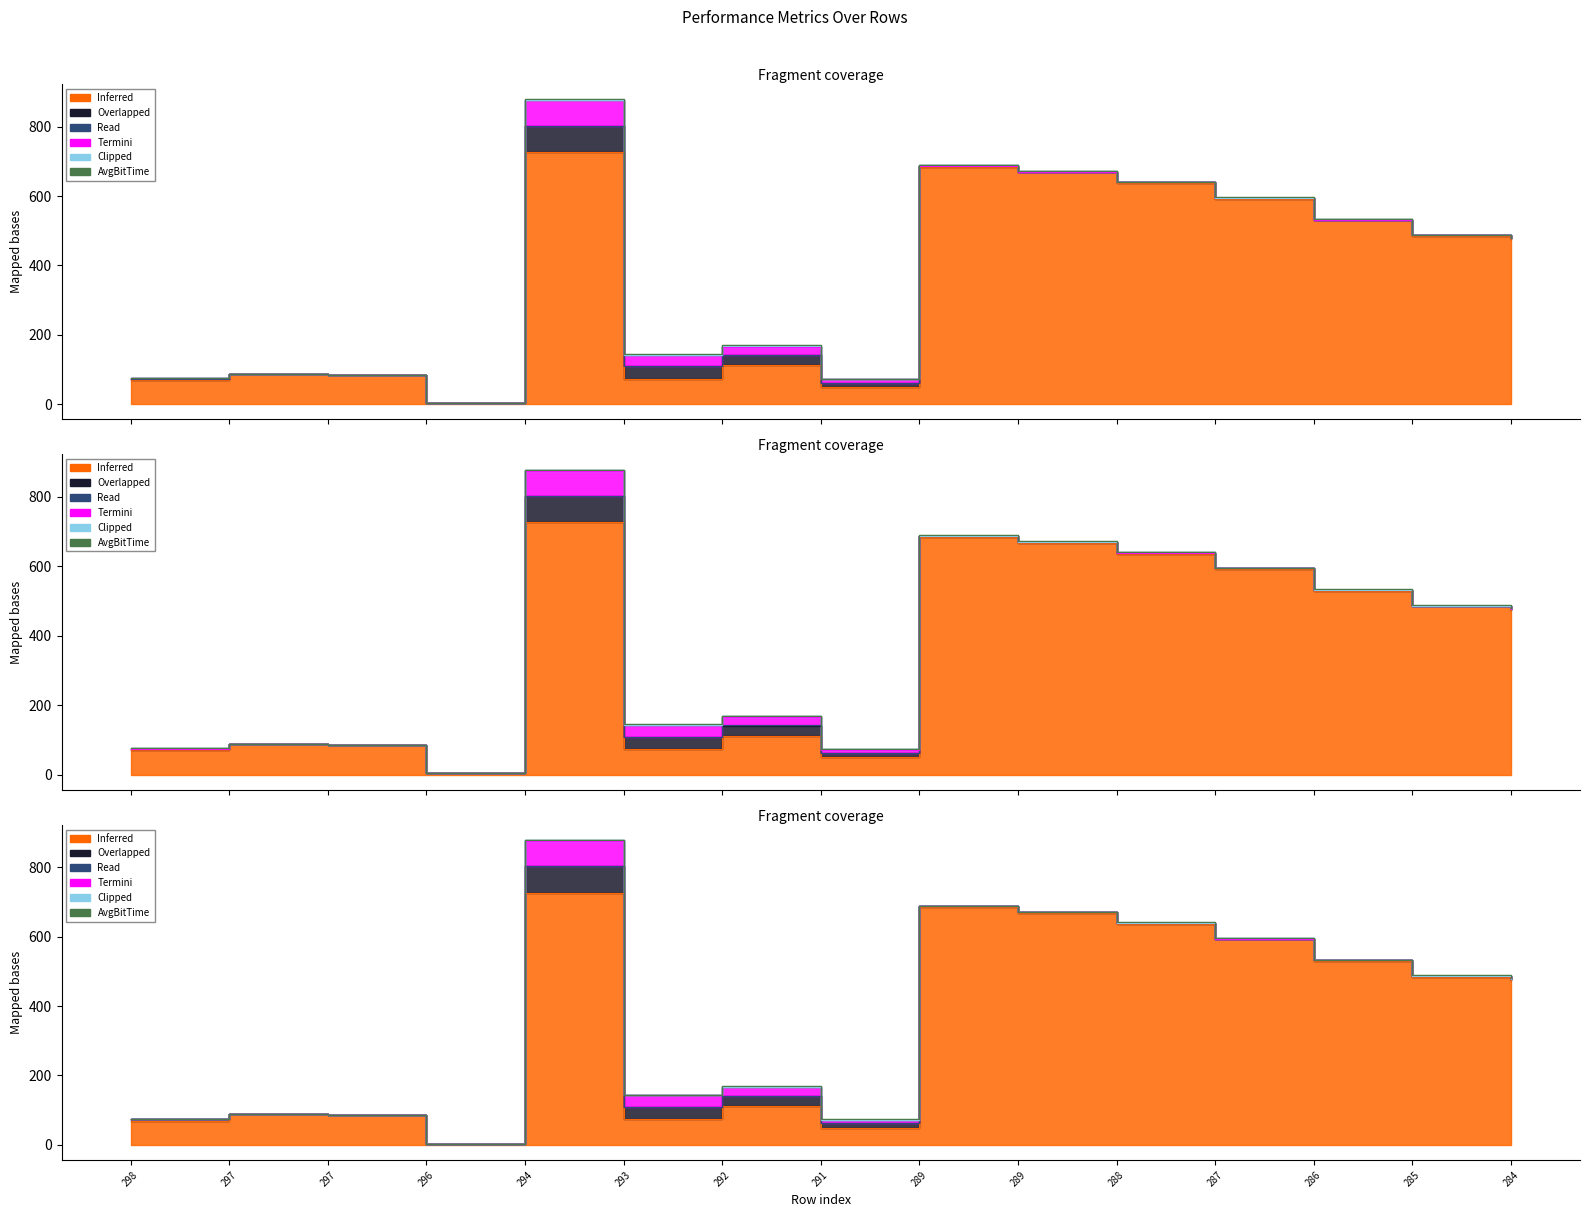

Count the number of categories in the chart.

15